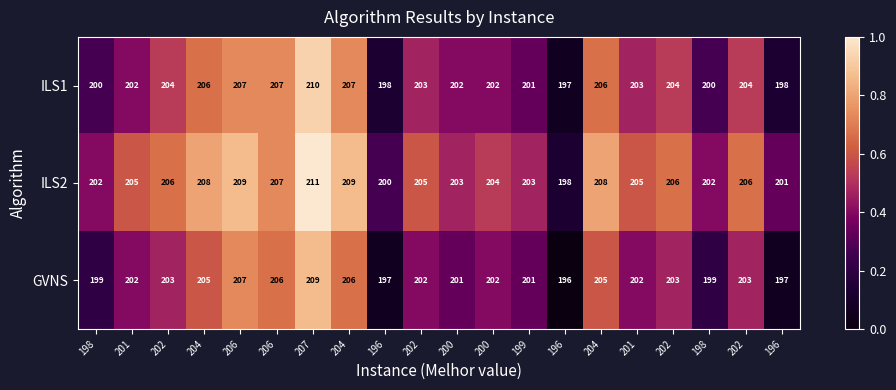

Reading left to right, what are all the values shown in this chart?

ILS1: 198=200.0	201=202.0	202=204.0	204=206.0	206=207.0	206=207.0	207=210.0	204=207.0	196=198.0	202=203.0	200=202.0	200=202.0	199=201.0	196=197.0	204=206.0	201=203.0	202=204.0	198=200.0	202=204.0	196=198.0
ILS2: 198=202.0	201=205.0	202=206.0	204=208.0	206=209.0	206=207.0	207=211.0	204=209.0	196=200.0	202=205.0	200=203.0	200=204.0	199=203.0	196=198.0	204=208.0	201=205.0	202=206.0	198=202.0	202=206.0	196=201.0
GVNS: 198=199.0	201=202.0	202=203.0	204=205.0	206=207.0	206=206.0	207=209.0	204=206.0	196=197.0	202=202.0	200=201.0	200=202.0	199=201.0	196=196.0	204=205.0	201=202.0	202=203.0	198=199.0	202=203.0	196=197.0